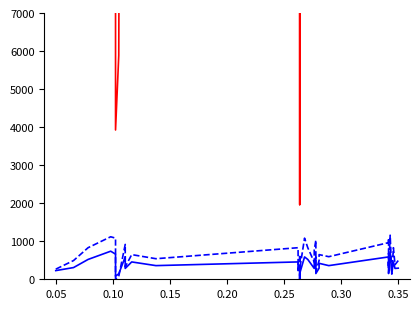

What is the sum of all N1 values?

15115.0